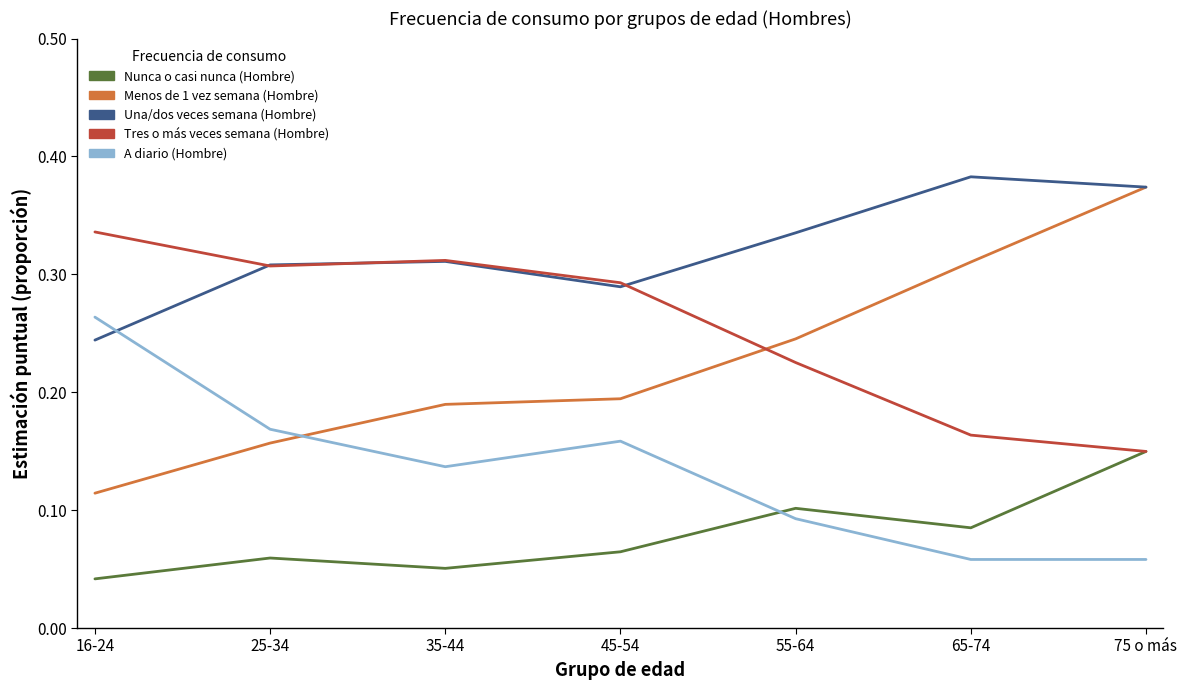

The Una/dos veces semana (Hombre) series shows 0.6 at 75 o más. True or false?

False